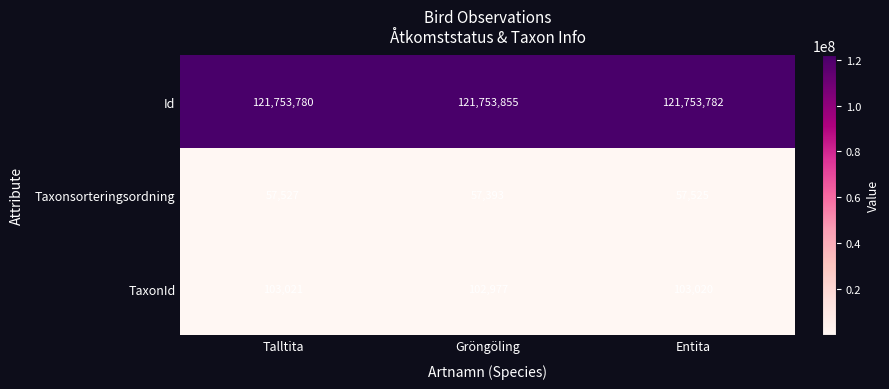

Which series has the largest range (max minus min)?

Taxonsorteringsordning